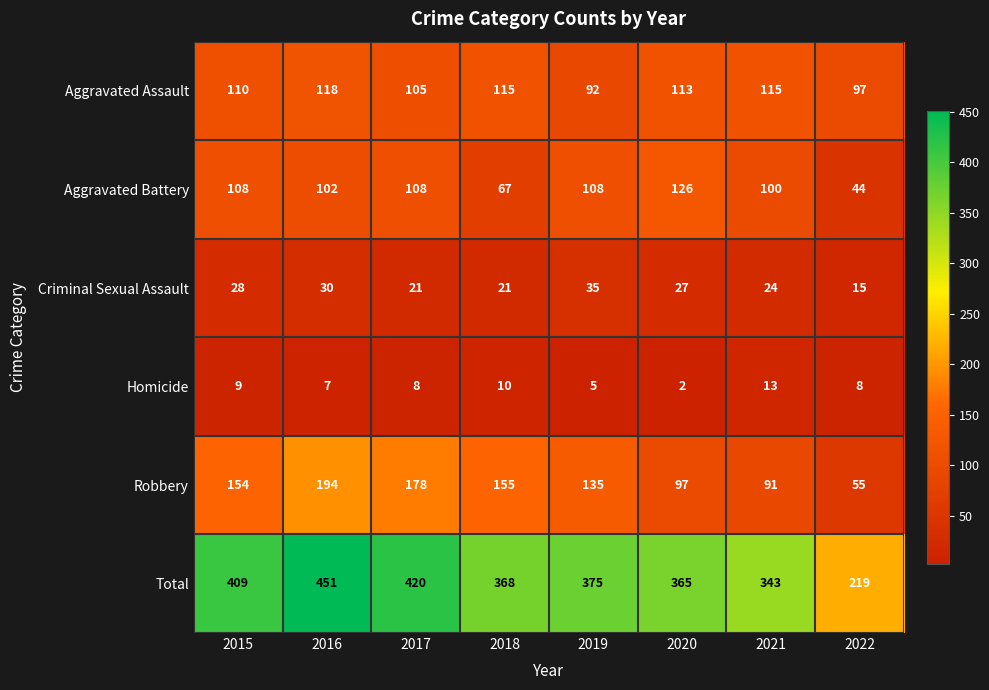

Which series has the largest range (max minus min)?

Total